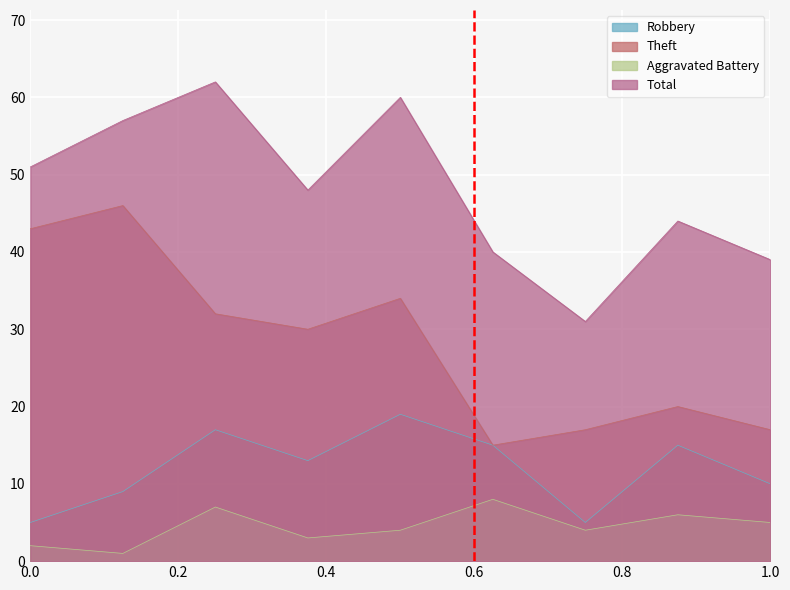

The value of Theft at 0.0 is 43. True or false?

True